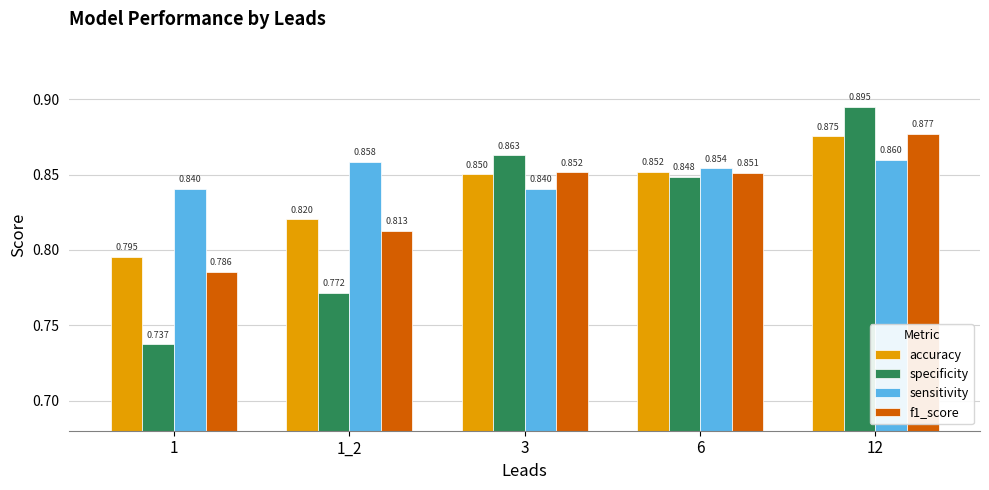

Which series changed the most between 1 and 3?

specificity